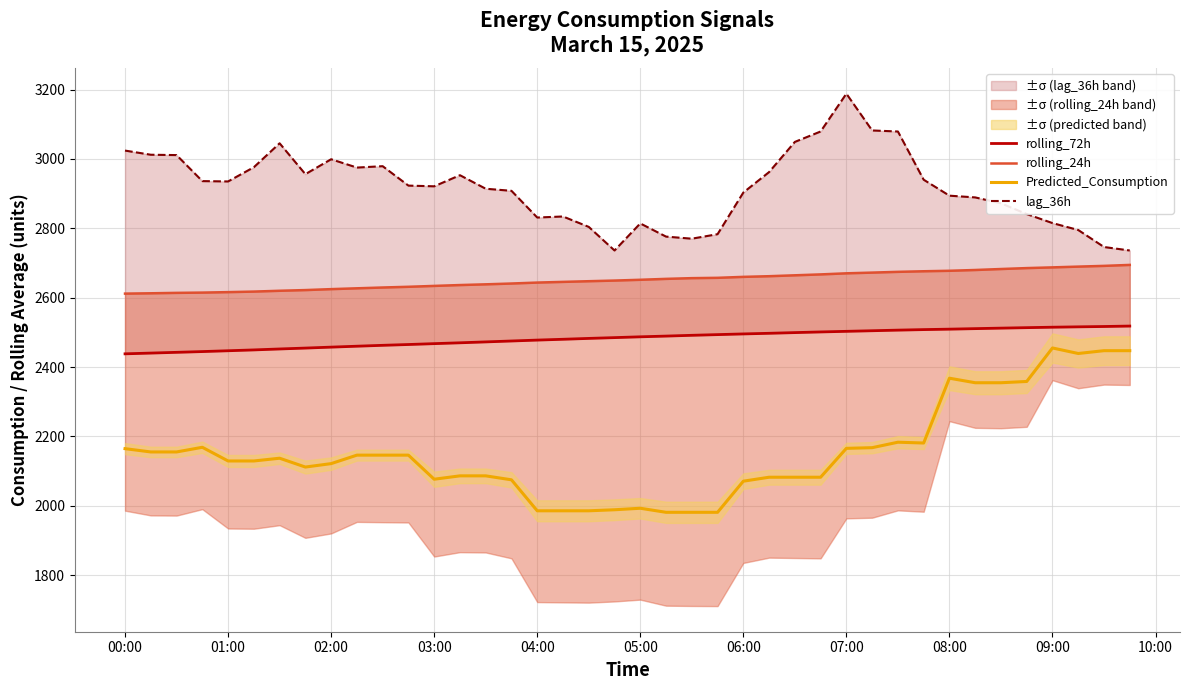

What is the highest value of the Predicted_Consumption series?

2455.0